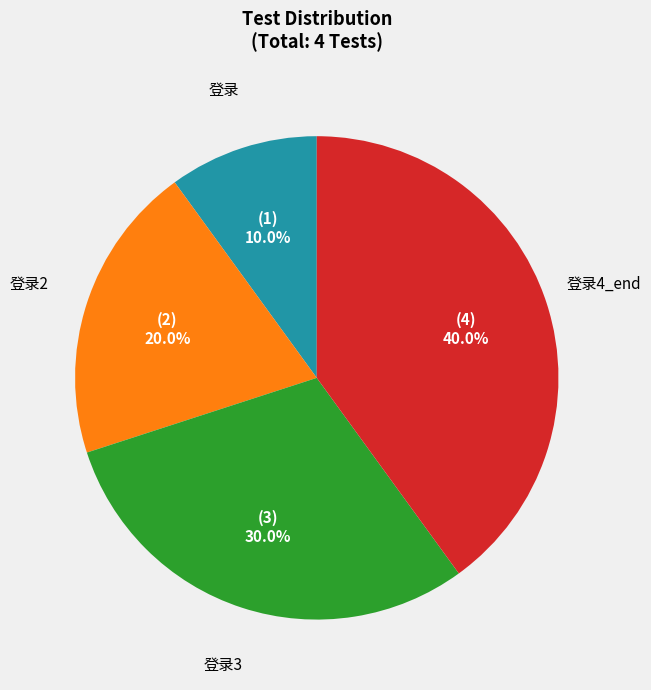

Is there any slice that represents more than half of the pie?

No